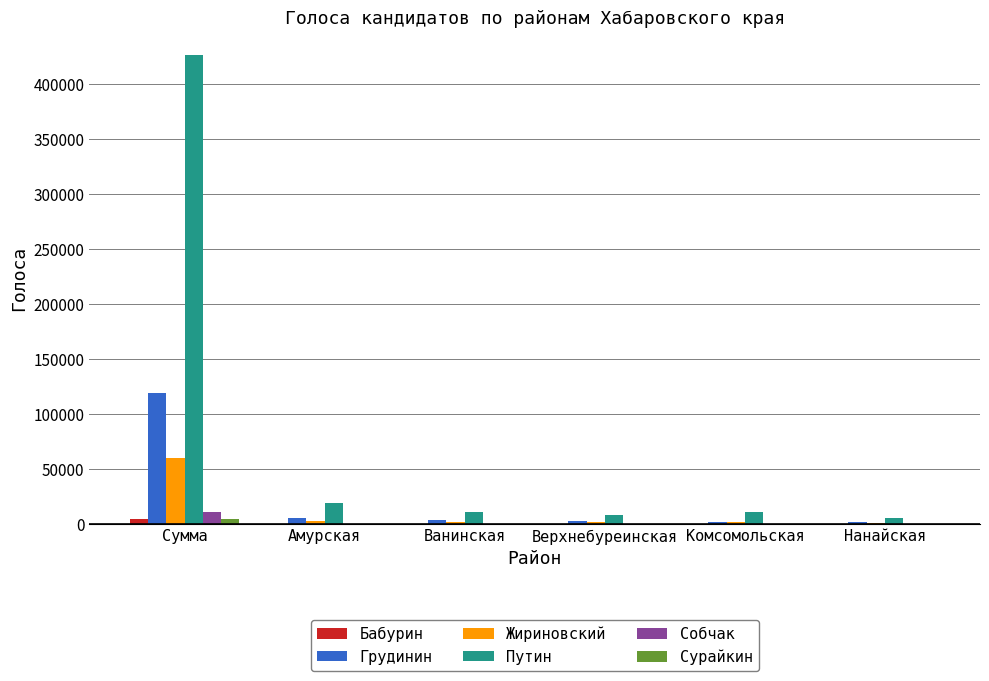

Does the chart contain stacked bars?

No